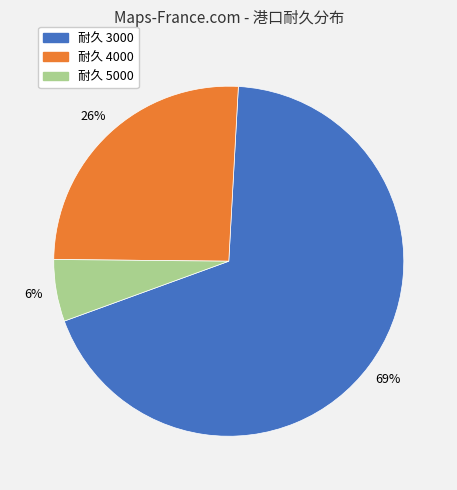

How many segments does this pie chart have?

3